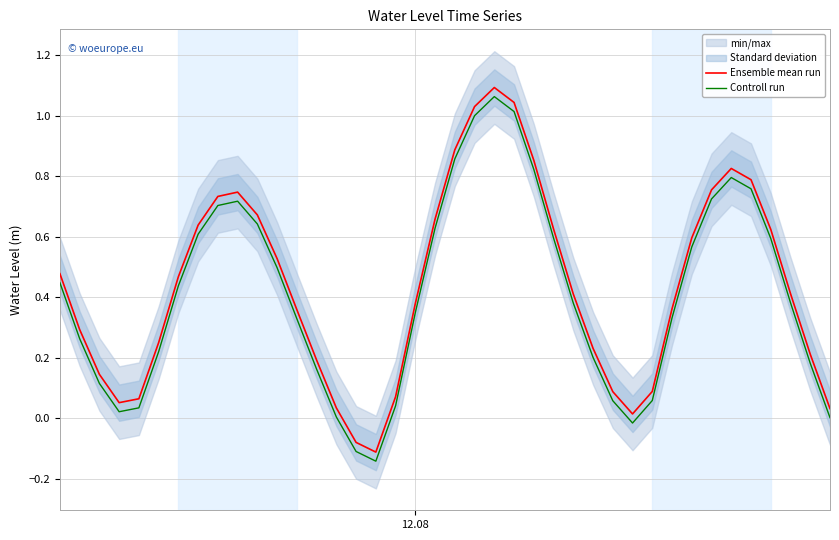

True or false: Controll run and Ensemble mean run intersect in this chart.

False